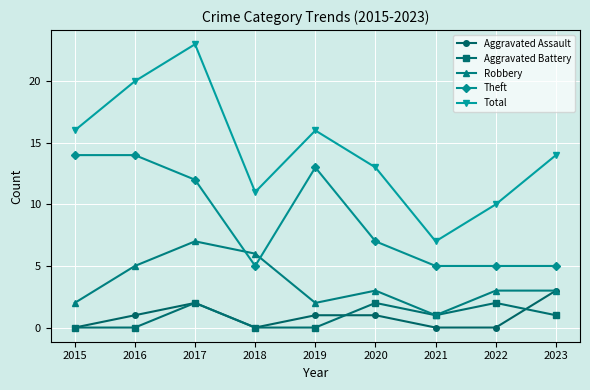

The Robbery series shows 4 at 2017. True or false?

False